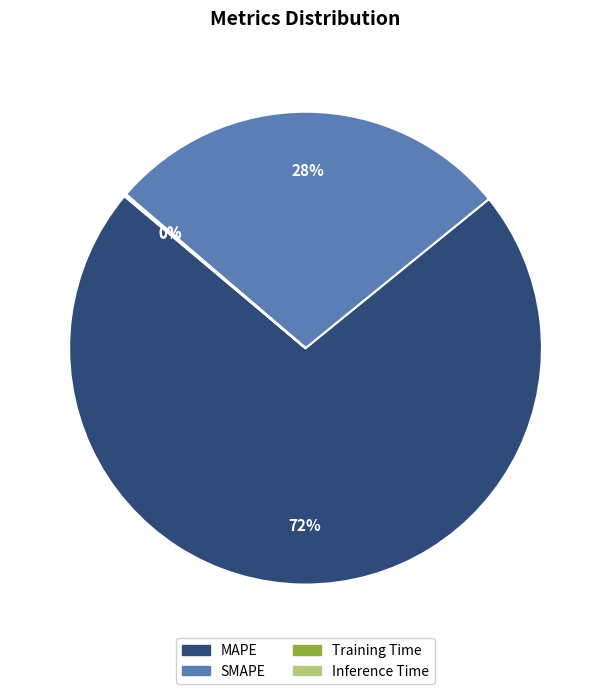

The MAPE slice represents 86% of the pie. True or false?

False